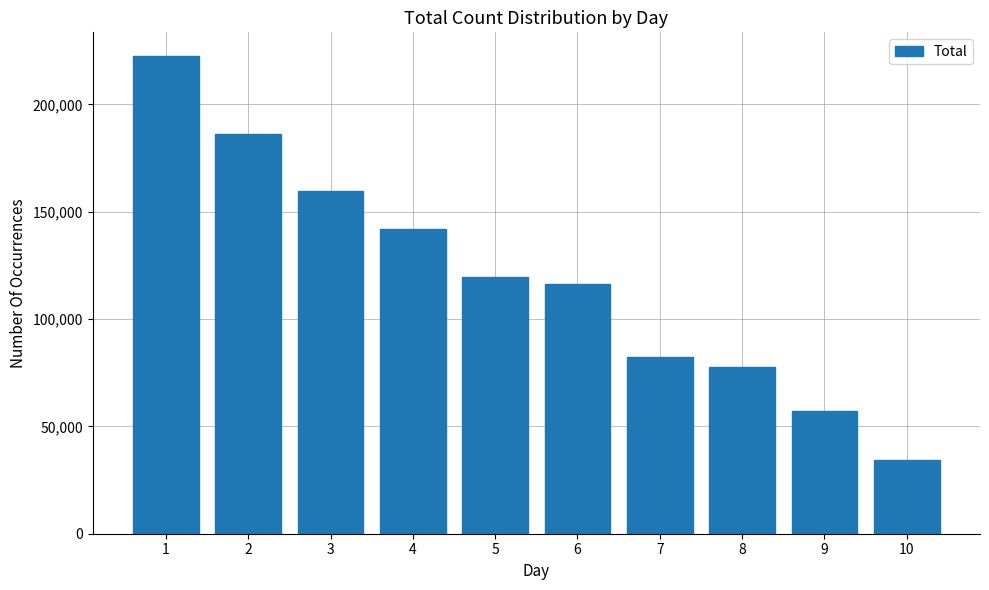

Reading left to right, what are all the values shown in this chart?

222460	186050	159780	141965	119756	116150	82132	77811	57268	34545